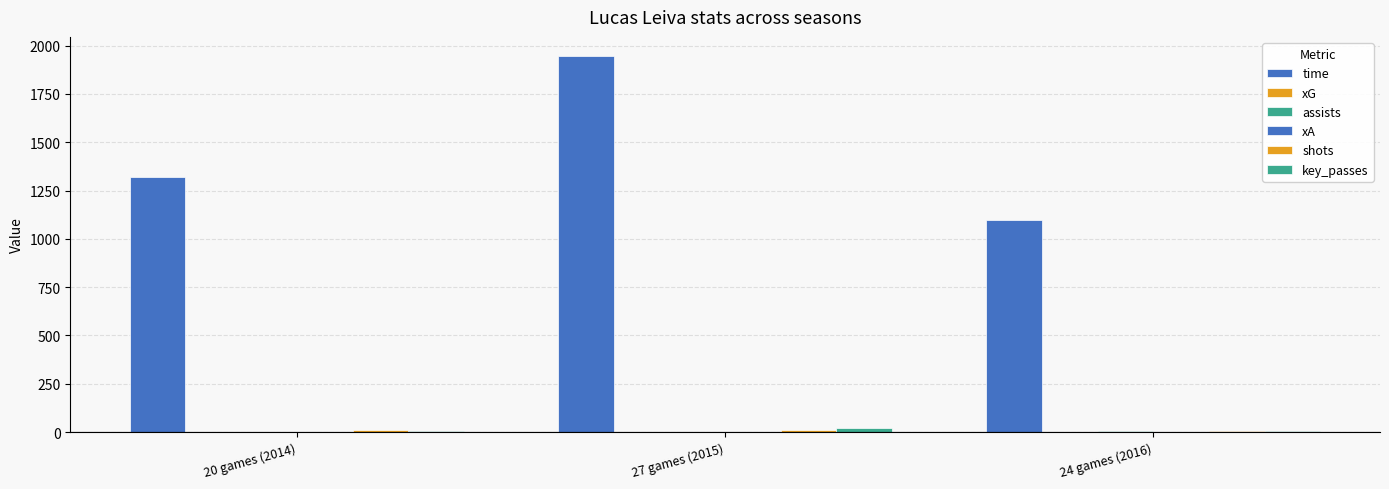

How many distinct data groups are displayed?

6